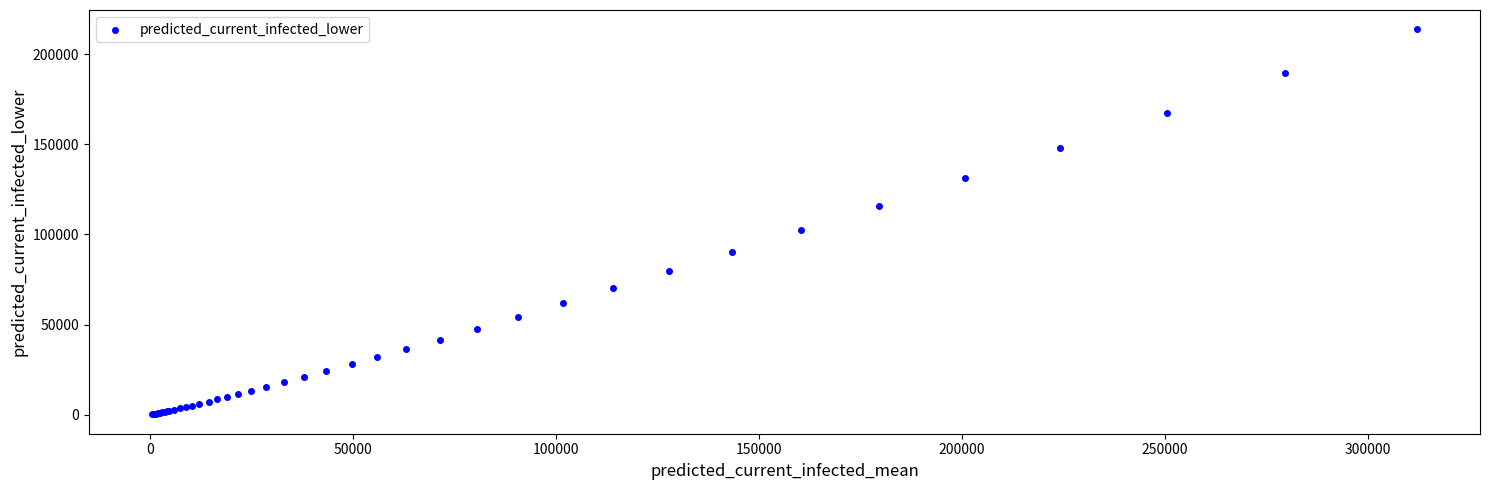

What Y value in the scatter plot is closest to 106987?

102289